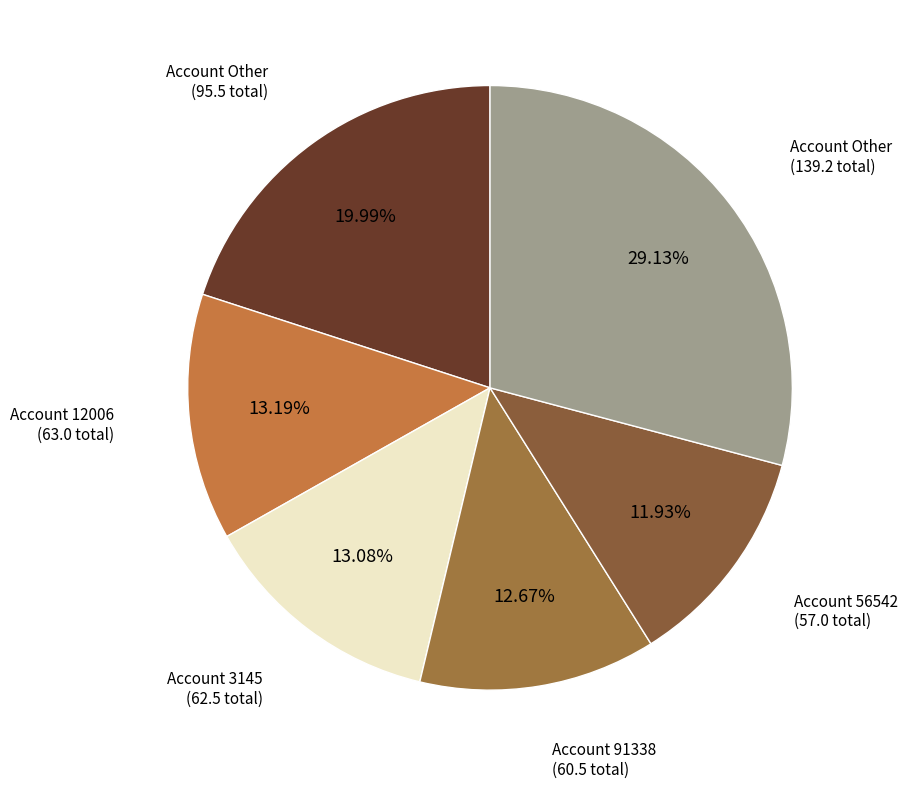

How many slices are in this pie chart?

6